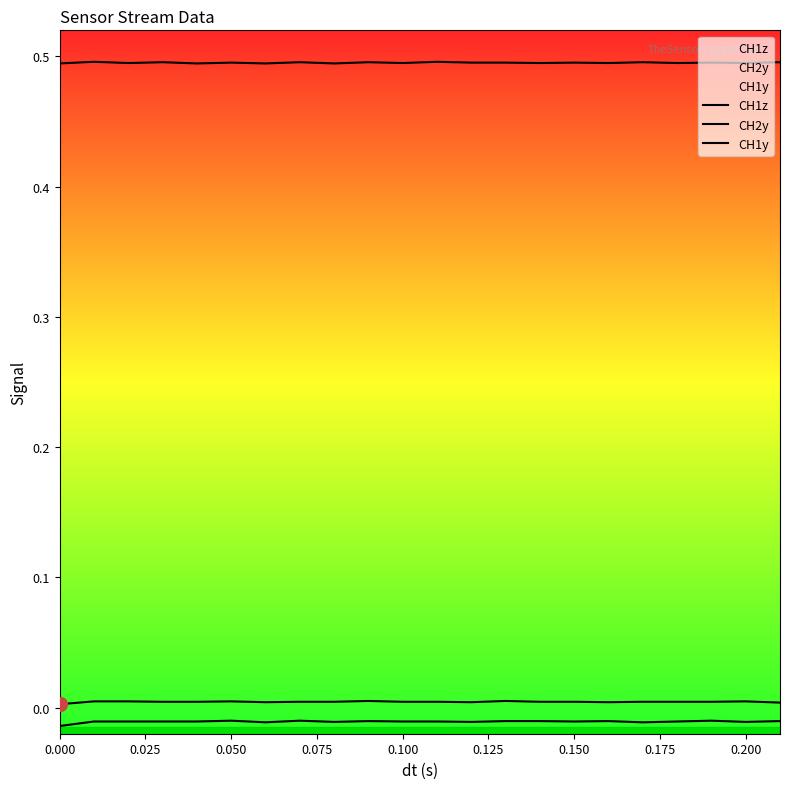

In CH1y, how many points are lower than both neighbors (excluding endpoints)?

6